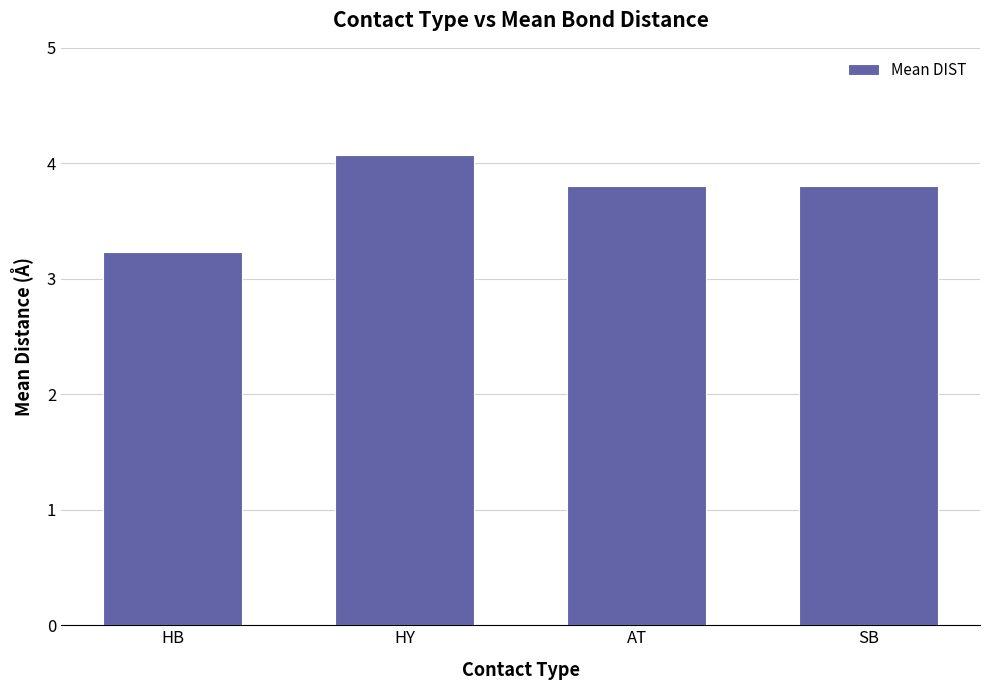

At which category does the chart reach its minimum across all series?

HB